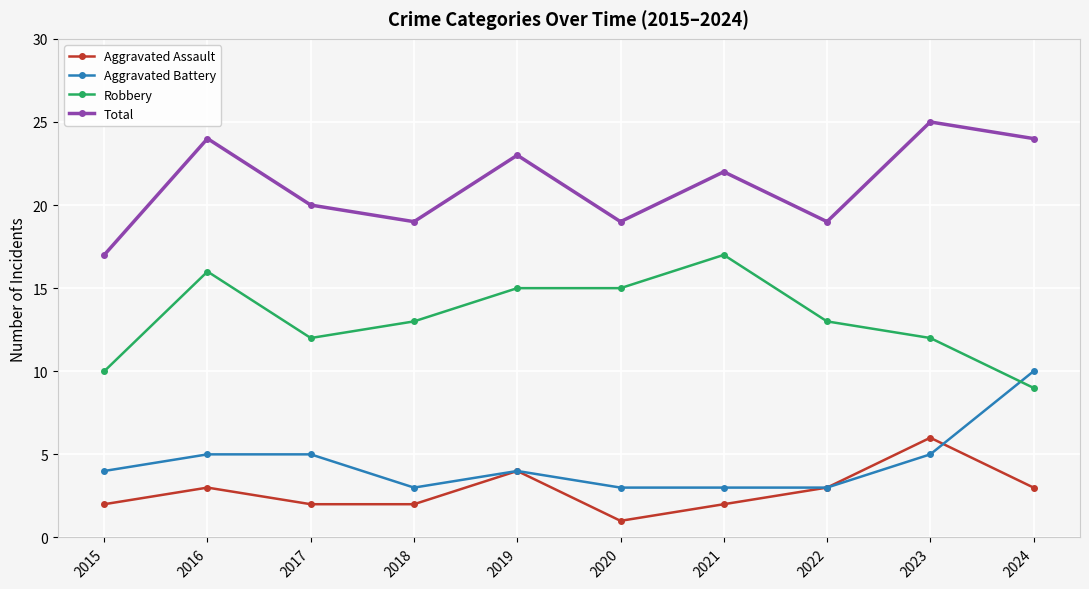

How many interior local peaks does the Aggravated Assault series have?

3